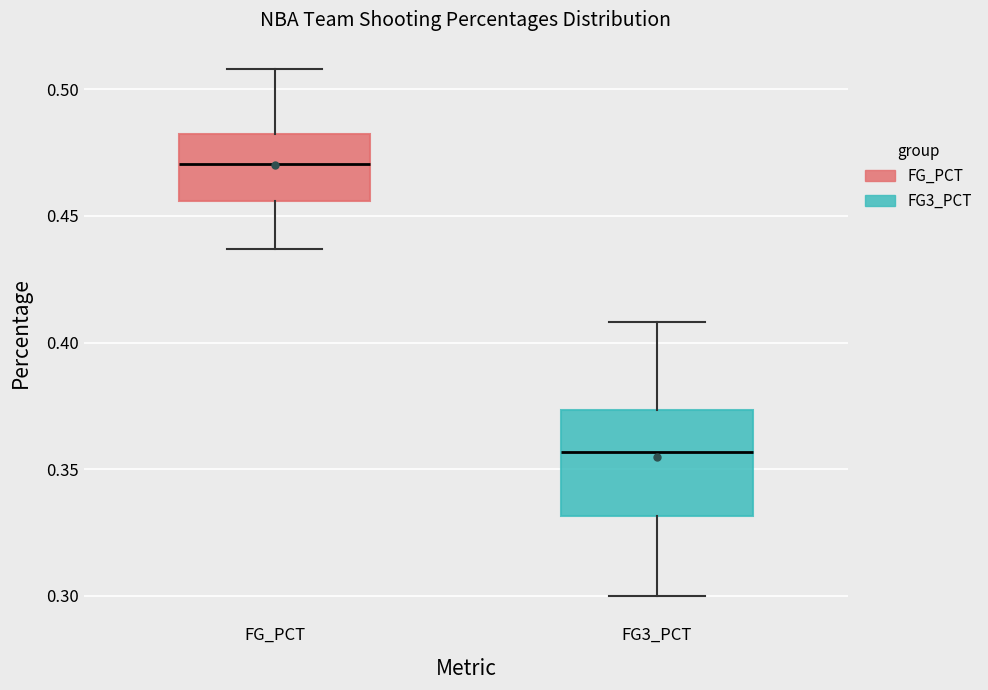

Reading left to right, transcribe this box plot: for each box, give where its median line is, the range the box spans, and where its two whiskers end, as read against the y-axis. The values are not printed on the chart, so give them approximately, as read against the axis.

FG_PCT: median 0.470, box 0.455 to 0.485, whiskers 0.435 to 0.510
FG3_PCT: median 0.355, box 0.330 to 0.375, whiskers 0.300 to 0.410